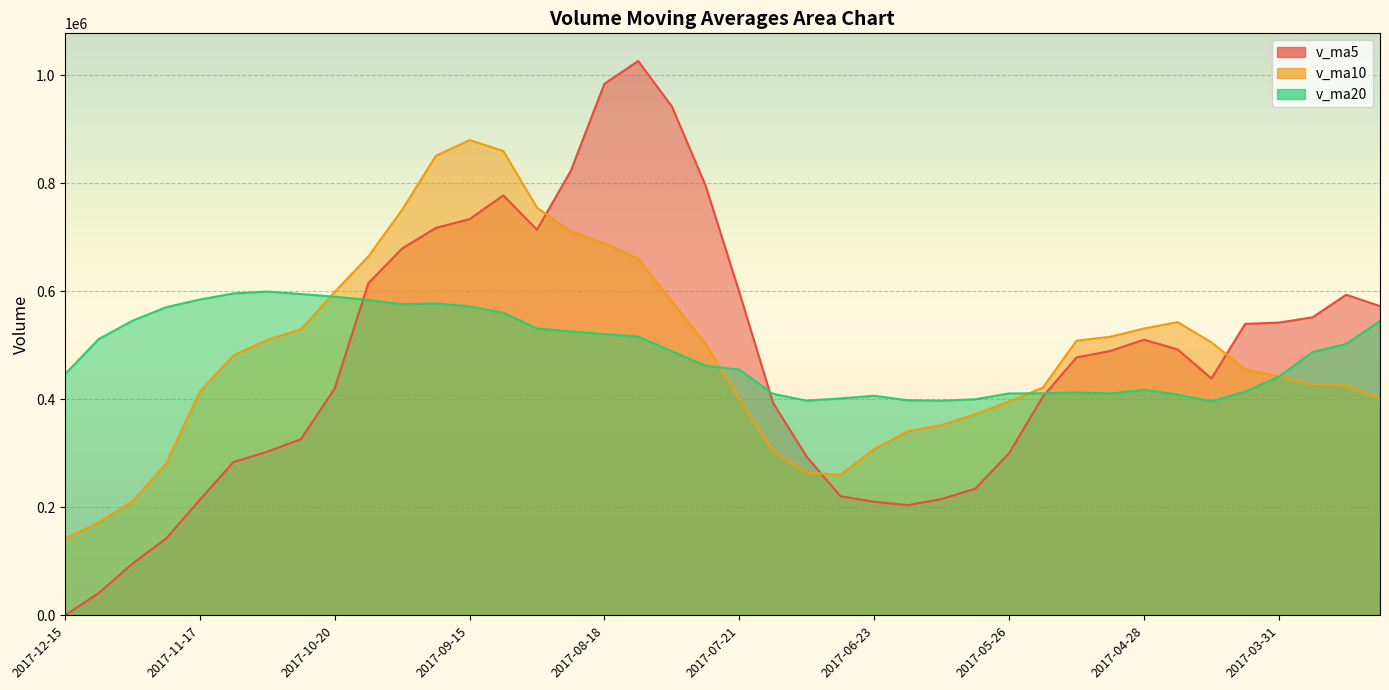

How many intersections are there between v_ma5 and v_ma10?

3